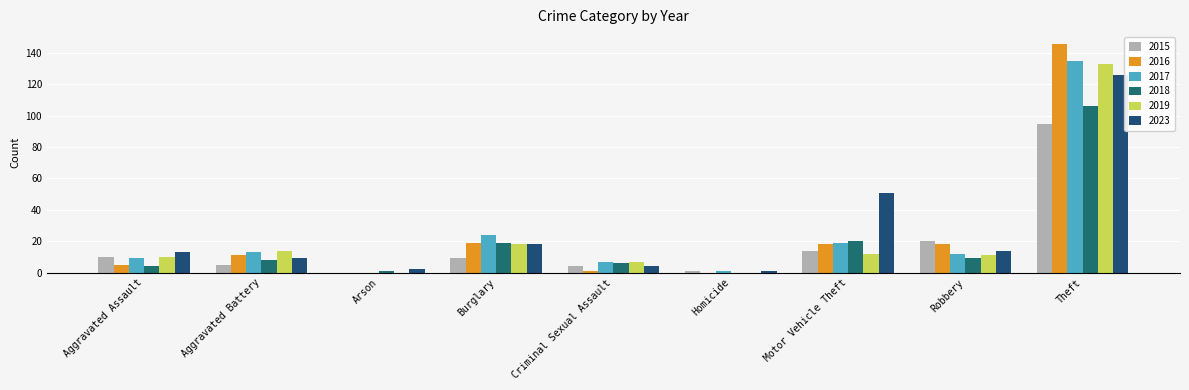

True or false: 2015 has a value of 15 at Aggravated Assault.

False